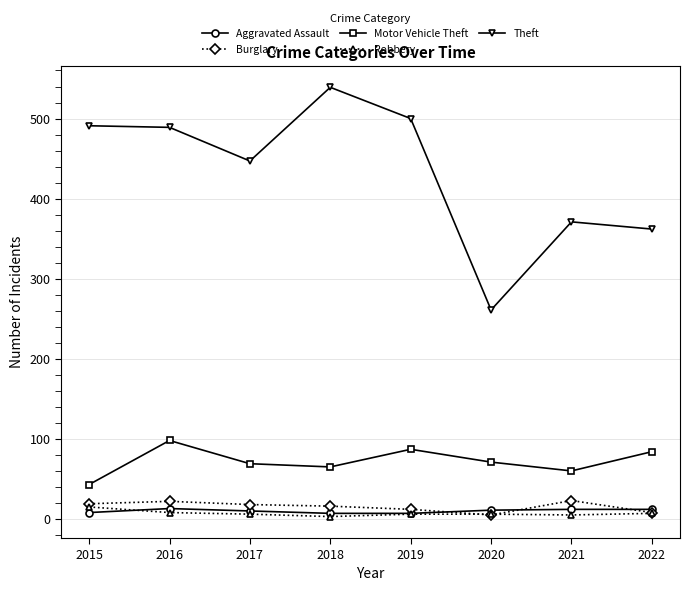

What is the difference between the Theft values at 2021 and 2015?

120